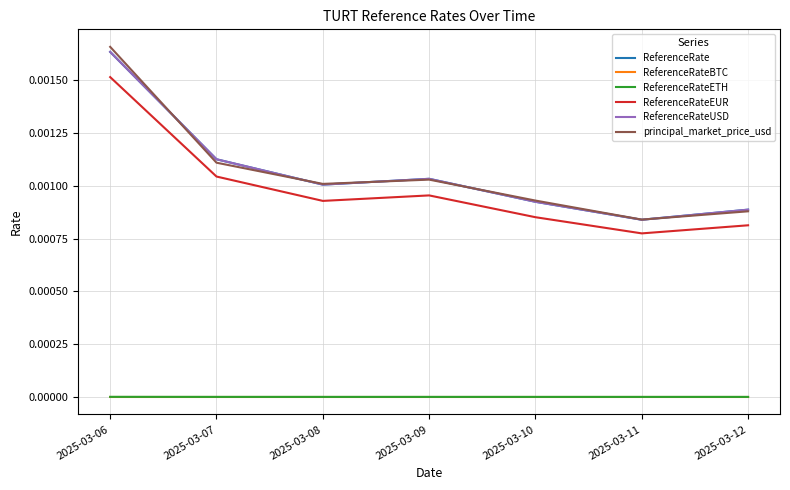

Which category has the highest value in the ReferenceRateETH series?

2025-03-06